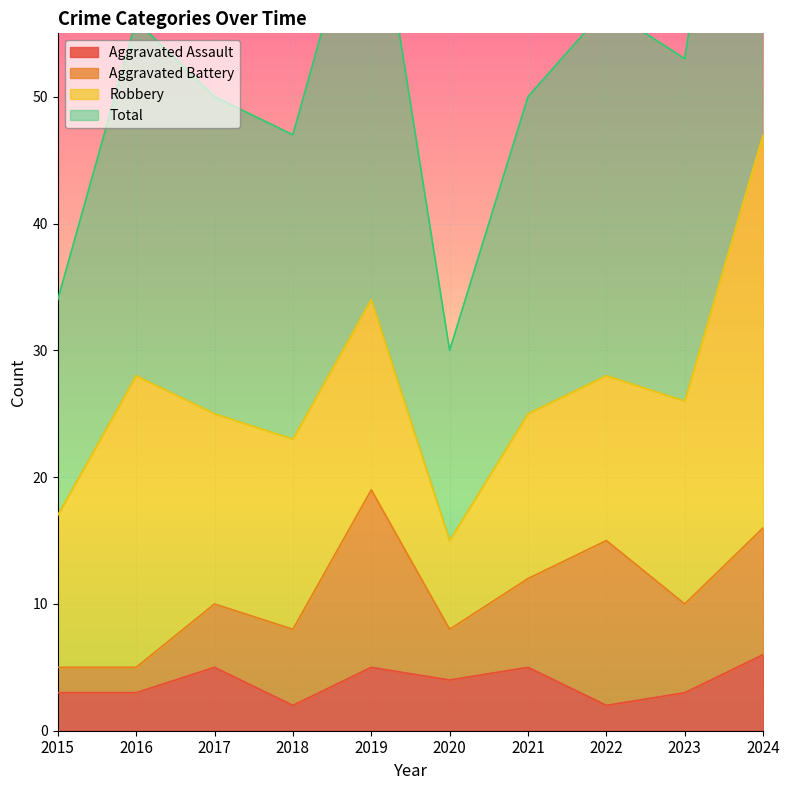

The value of Aggravated Assault at 2020 is 2. True or false?

False